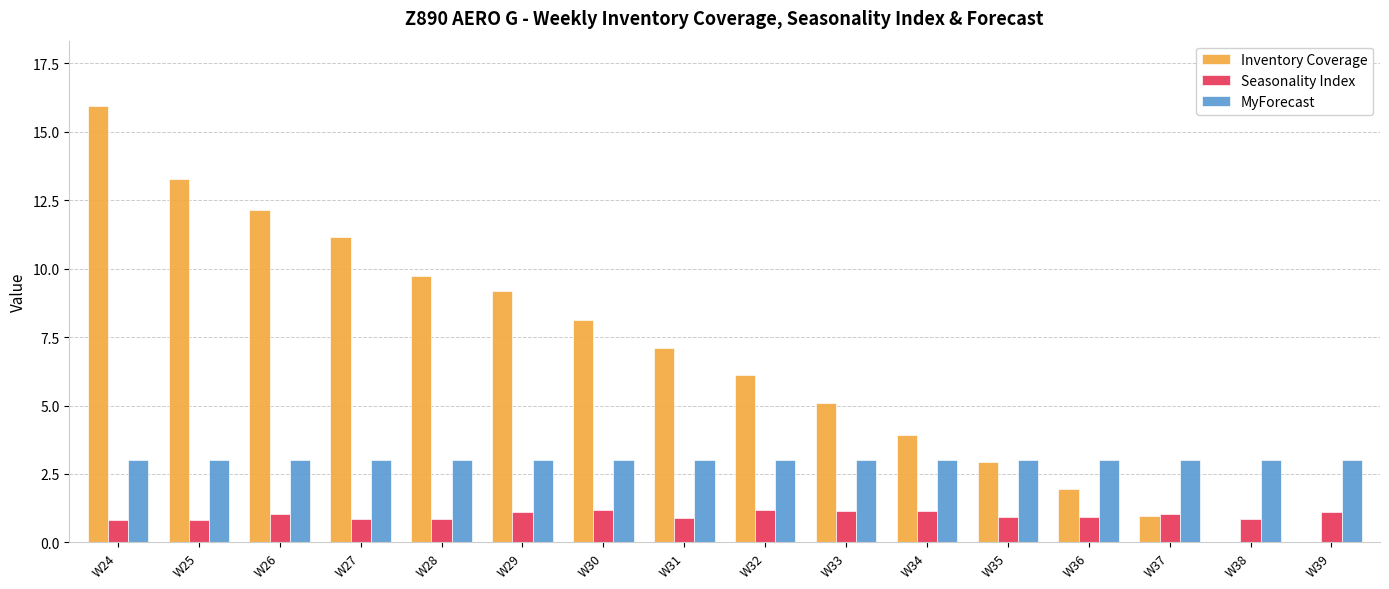

Which series changed the most between W32 and W35?

Inventory Coverage